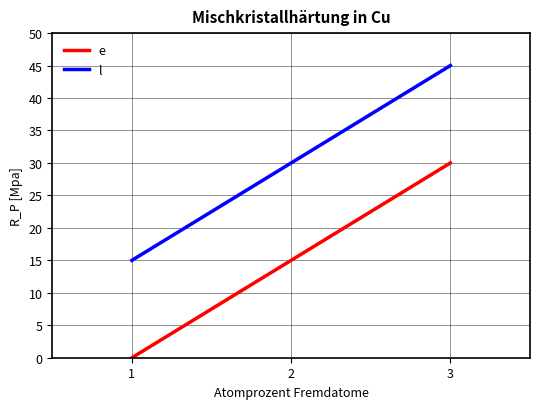

What is the spread (max minus min) of values at 3?

15